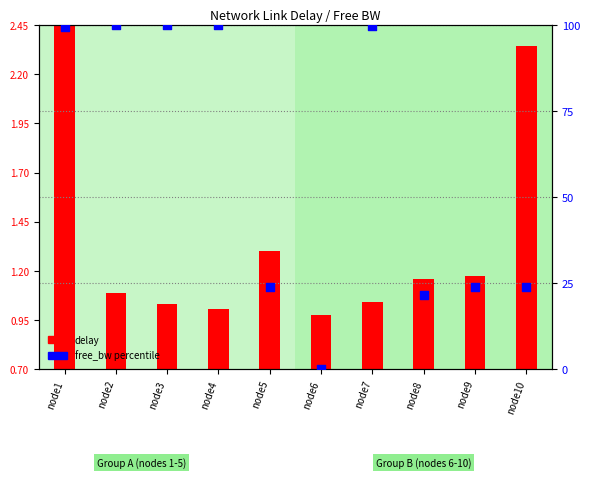

Is the value of delay at node3 greater than the value of free_bw percentile at node9?

No